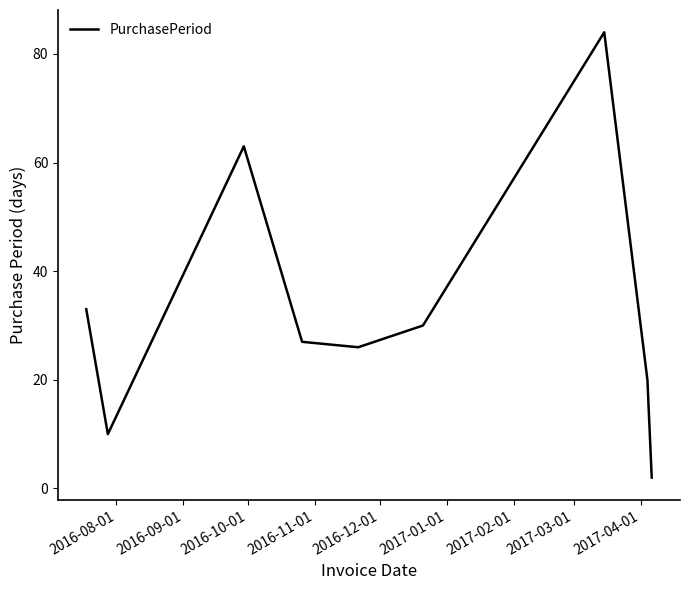

What is the difference between the maximum and minimum values?

82